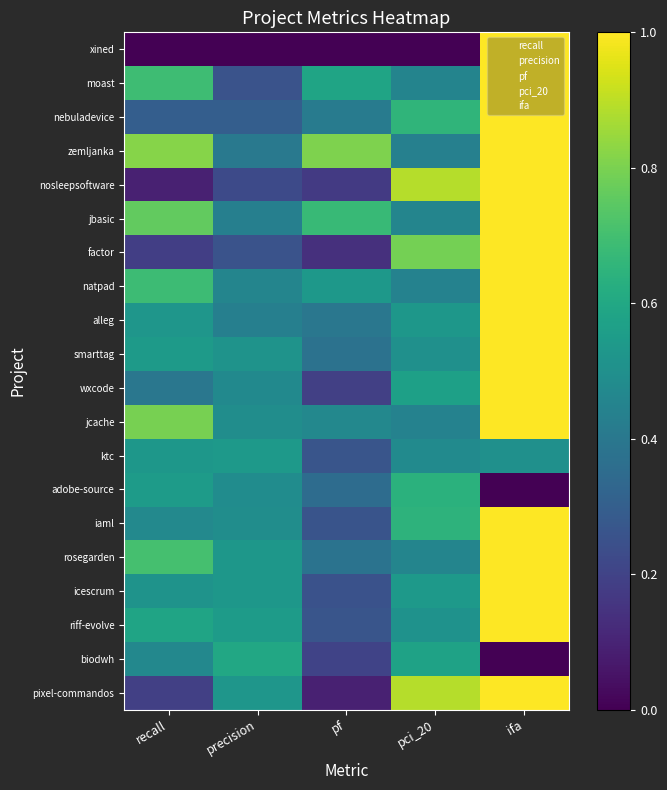

Between ifa and pci_20, which is larger?

ifa